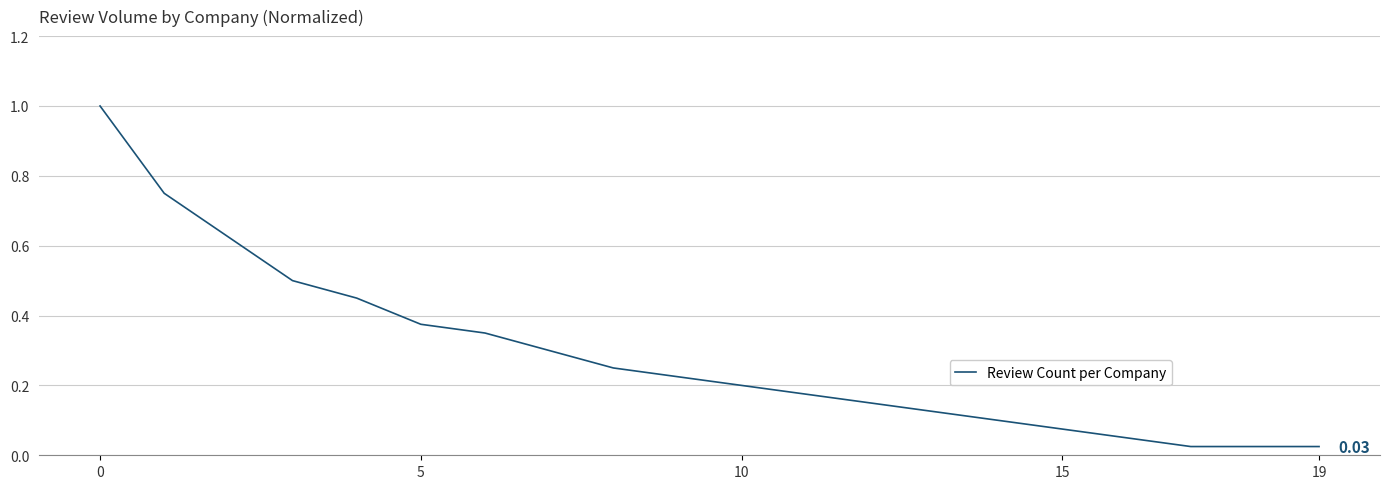

What is the difference between the maximum and minimum values?

1.0